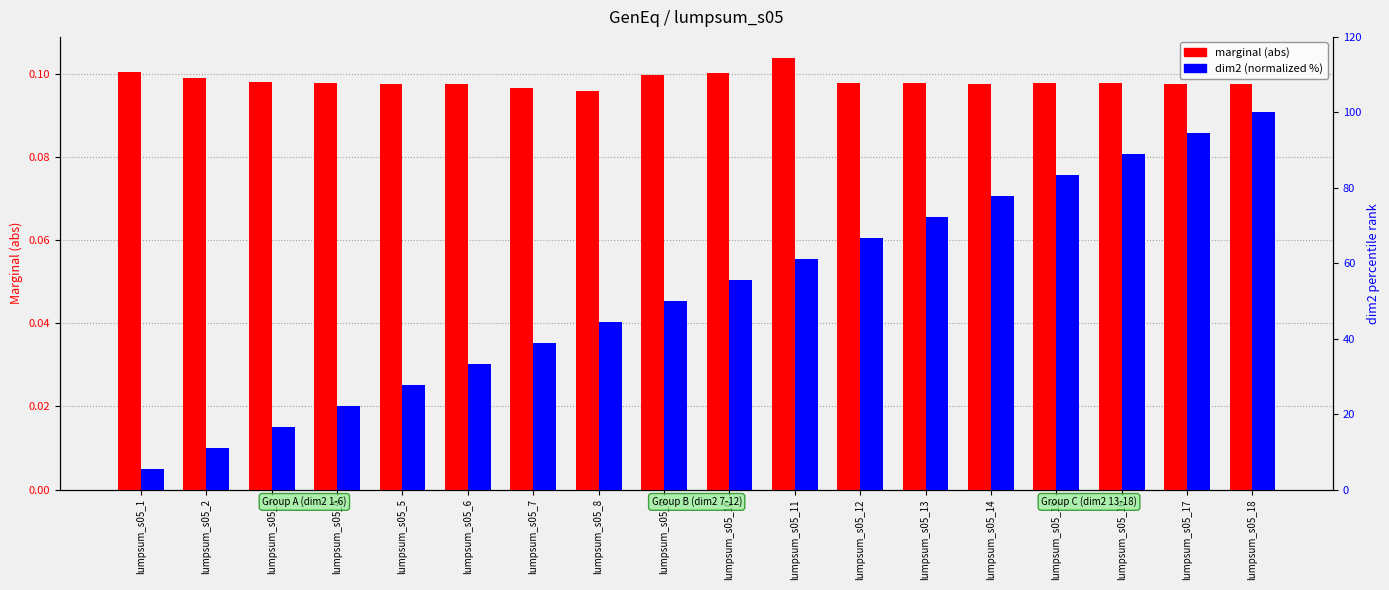

Is it true that marginal (abs) equals 0.1 at lumpsum_s05_16?

True